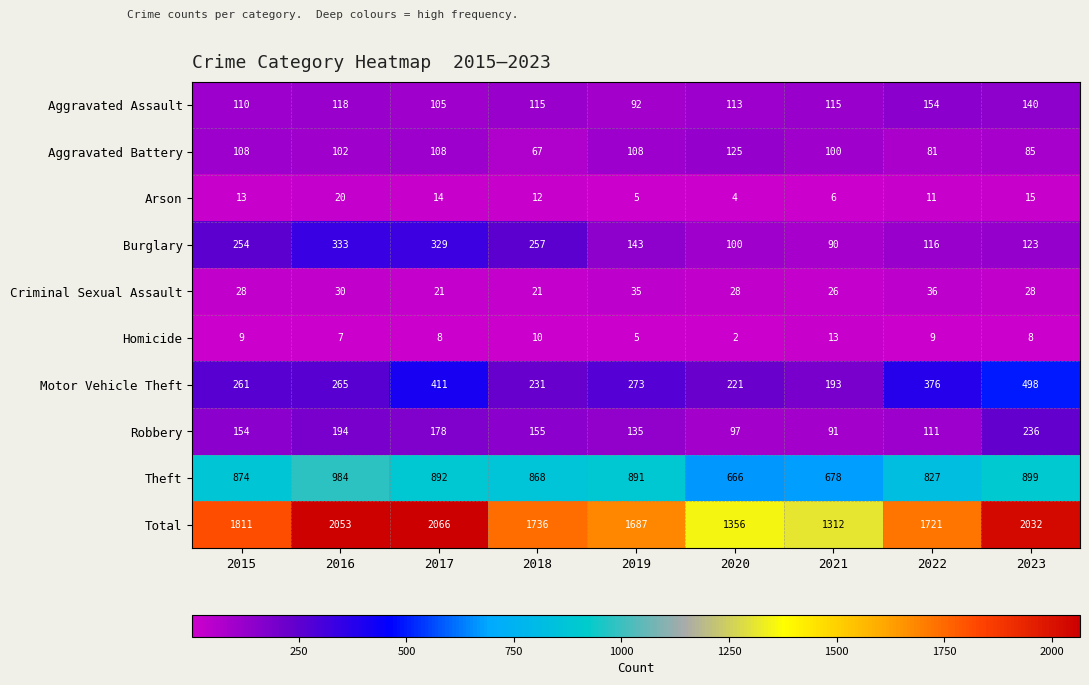

At which label is Total closest to 1689?

2019